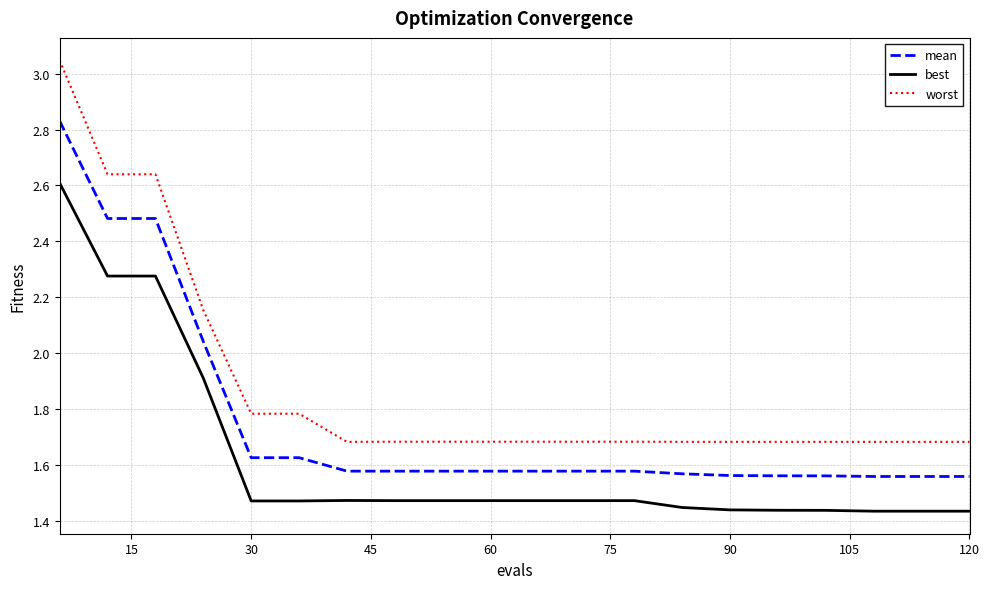

Rank the series by their maximum value, from highest to lowest.

worst, mean, best